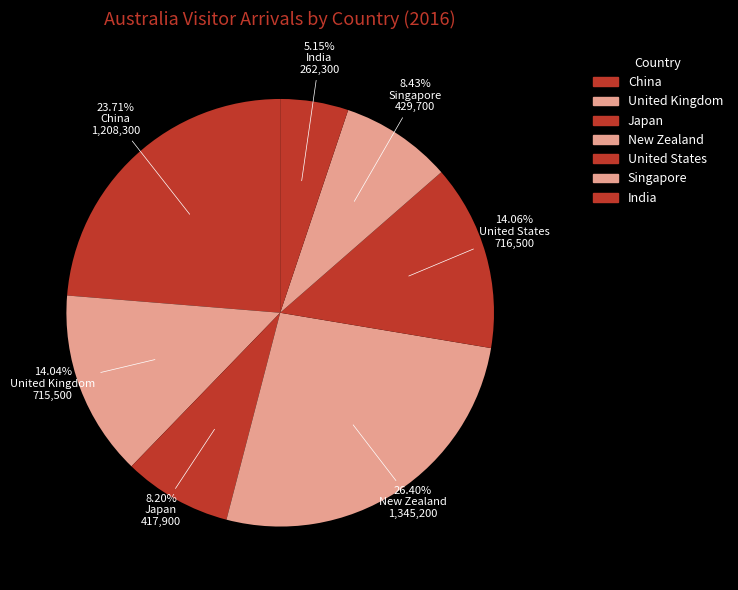

Which category has the smallest portion of the pie?

India